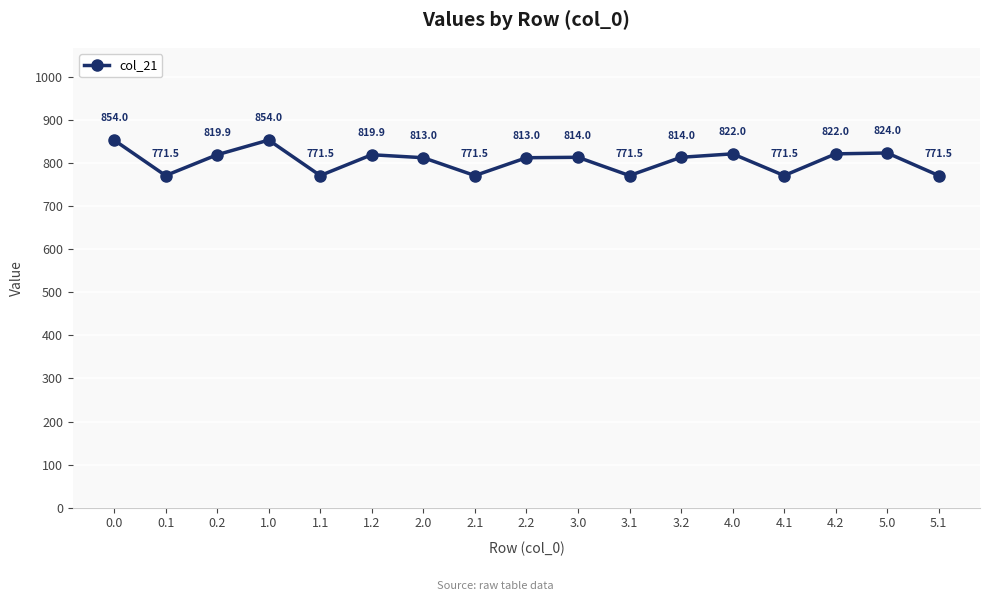

What is the value of the 13th point from the left?

822.0